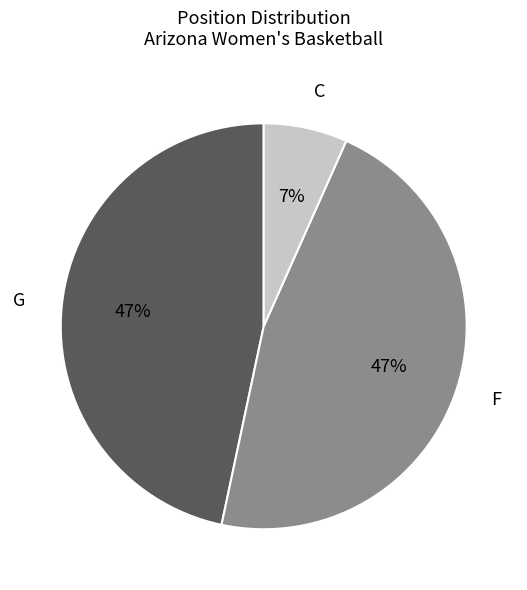

Does any single category account for the majority?

No